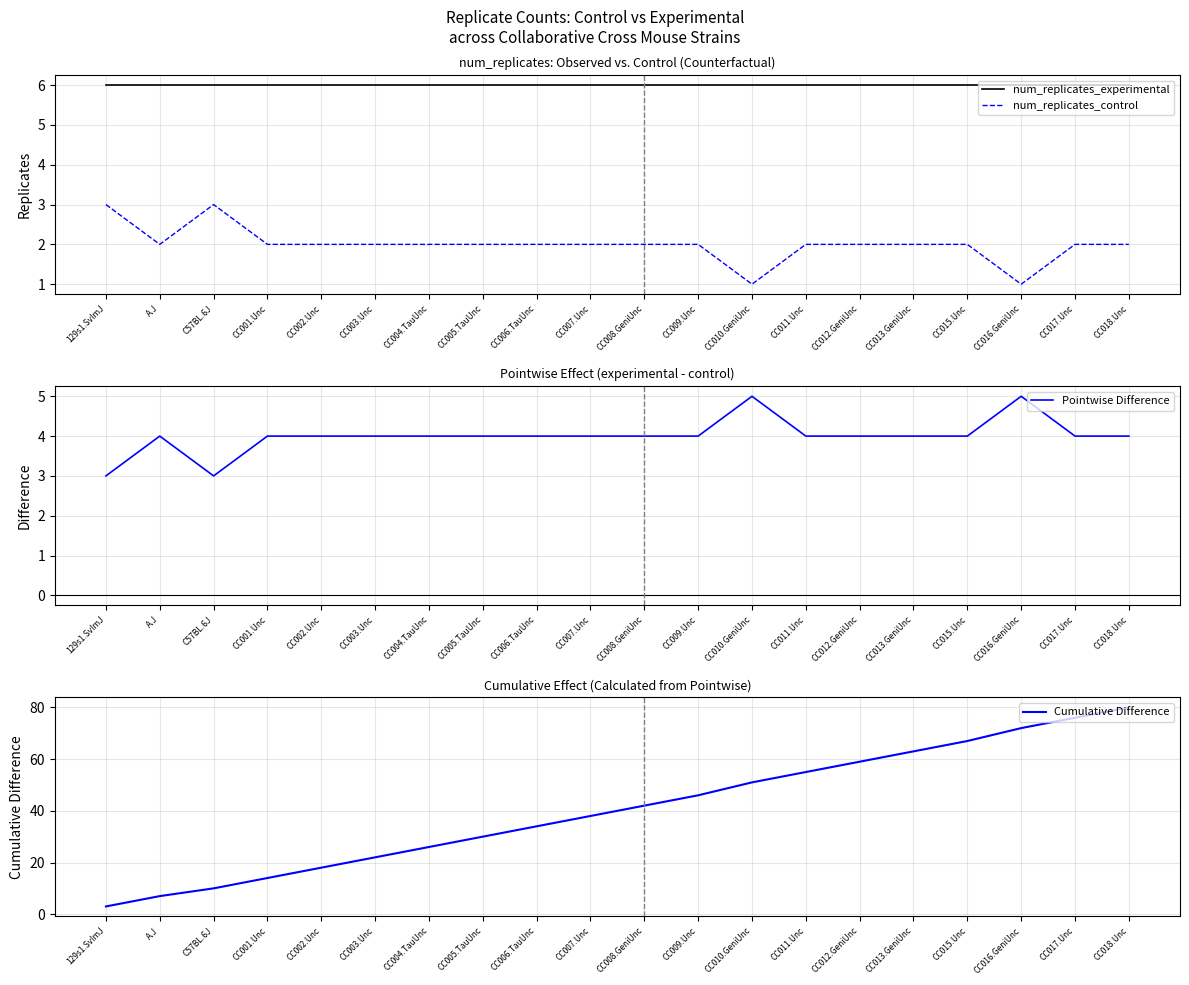

At which category does the chart reach its minimum across all series?

CC010.GeniUnc